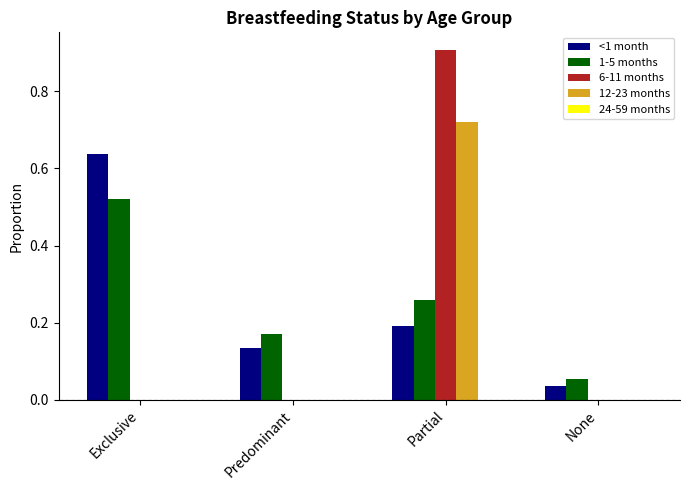

Is the value of <1 month at None greater than the value of 1-5 months at Predominant?

No